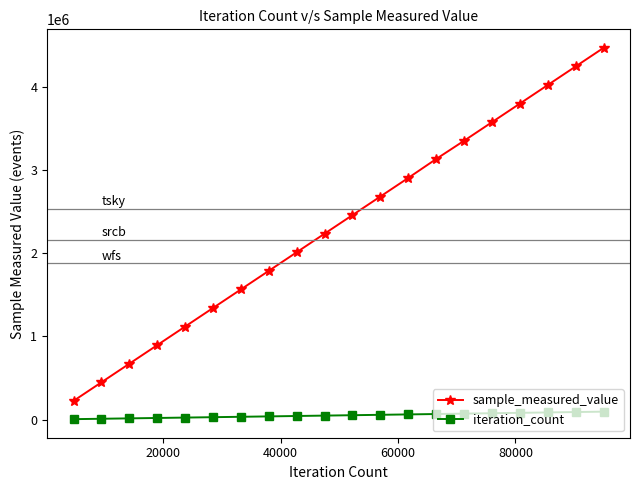

What is the minimum value shown in the chart?

4750